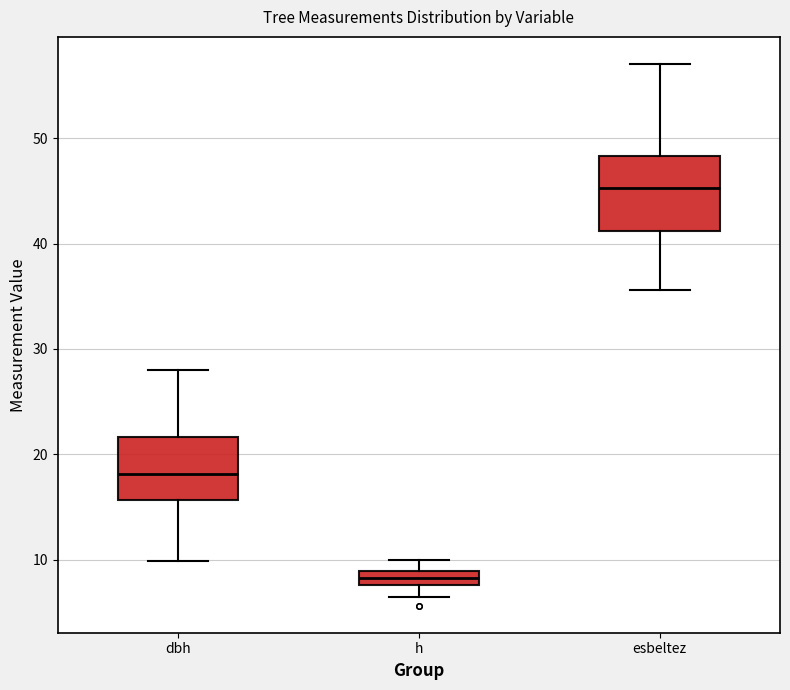

Which box has the lowest median line?

h